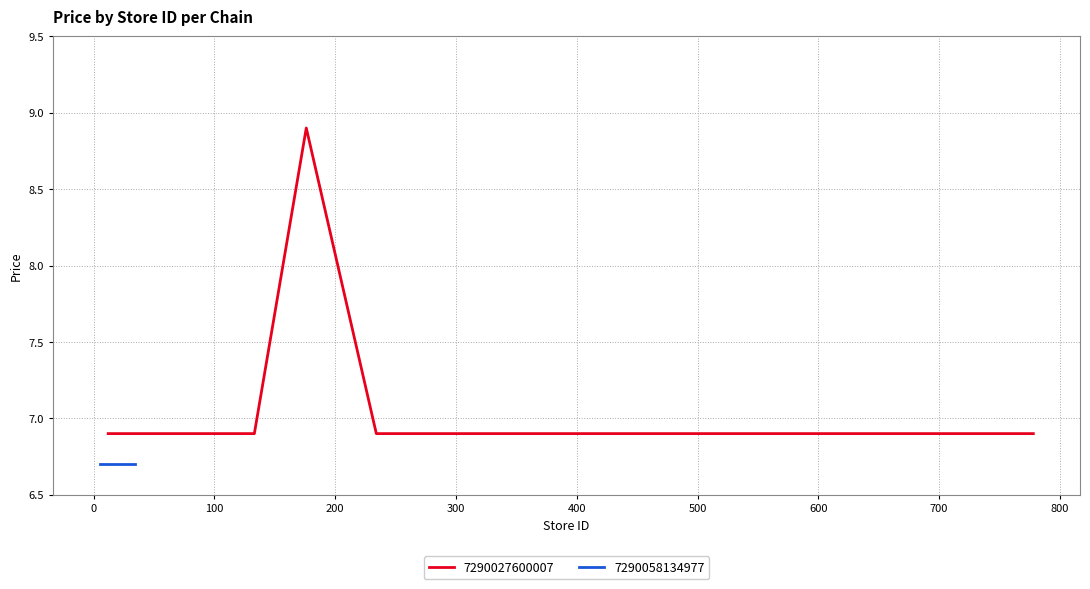

What is the lowest value of the 7290027600007 series?

6.9